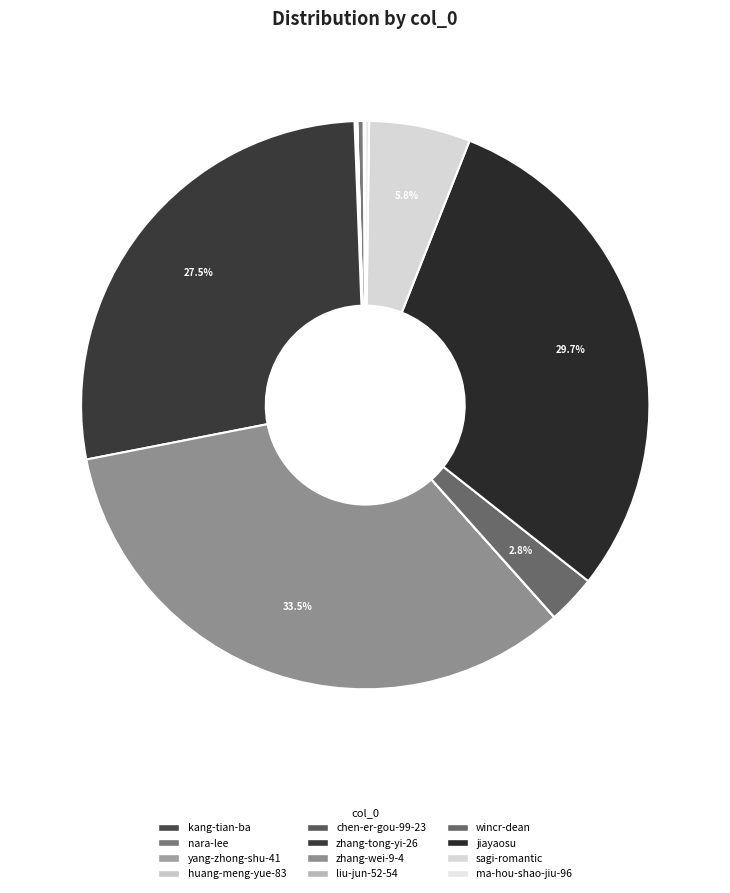

What is the smallest slice in the pie chart?

liu-jun-52-54